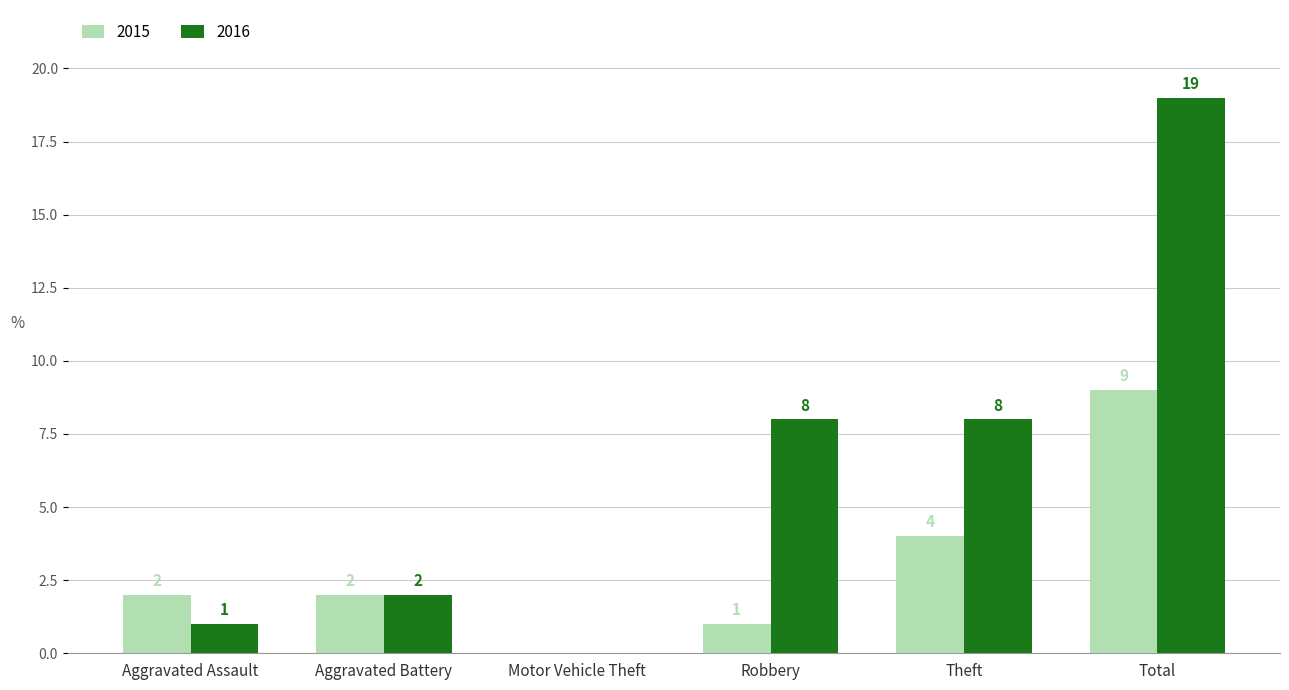

Reading left to right, extract all data points from this chart.

2015: 2	2	0	1	4	9
2016: 1	2	0	8	8	19